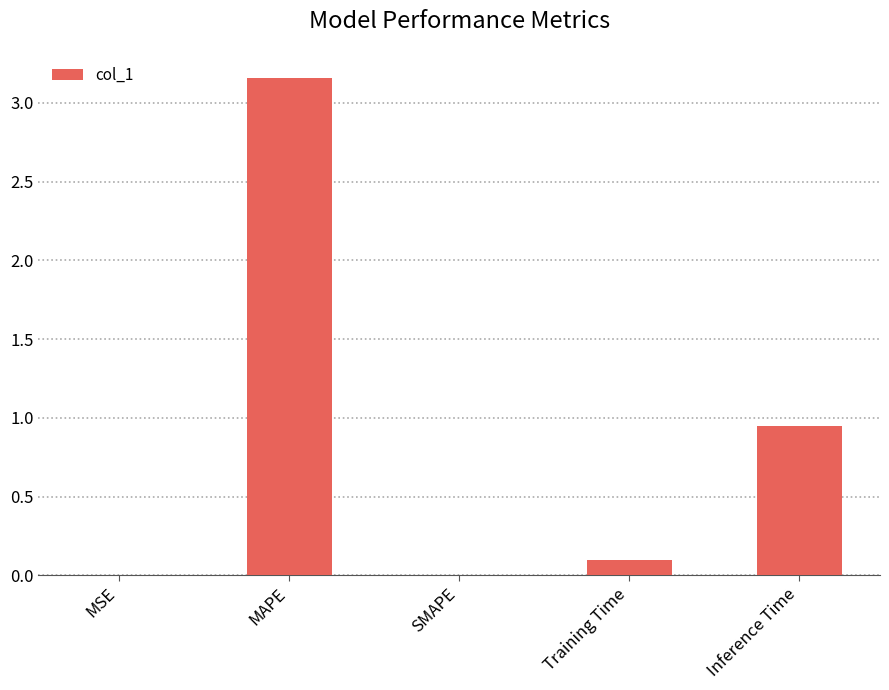

What is the change in value from MSE to MAPE?

+3.2